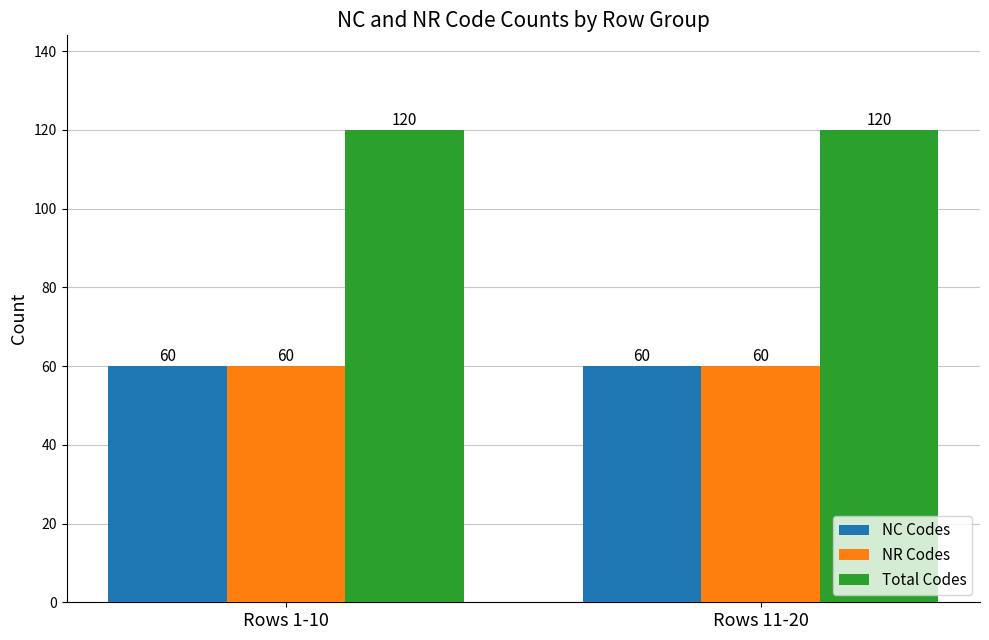

At how many categories does at least one series exceed 61?

2